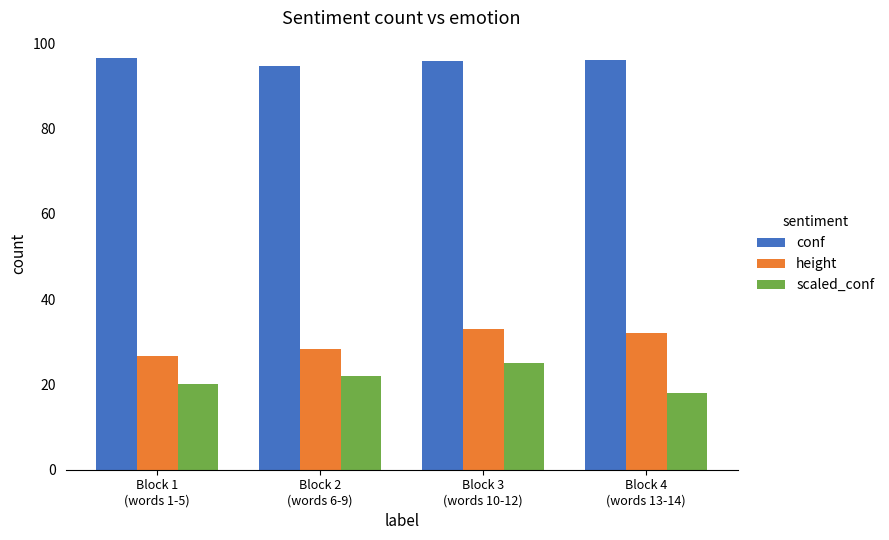

What is the sum of the conf values at Block 4
(words 13-14) and Block 1
(words 1-5)?

192.6